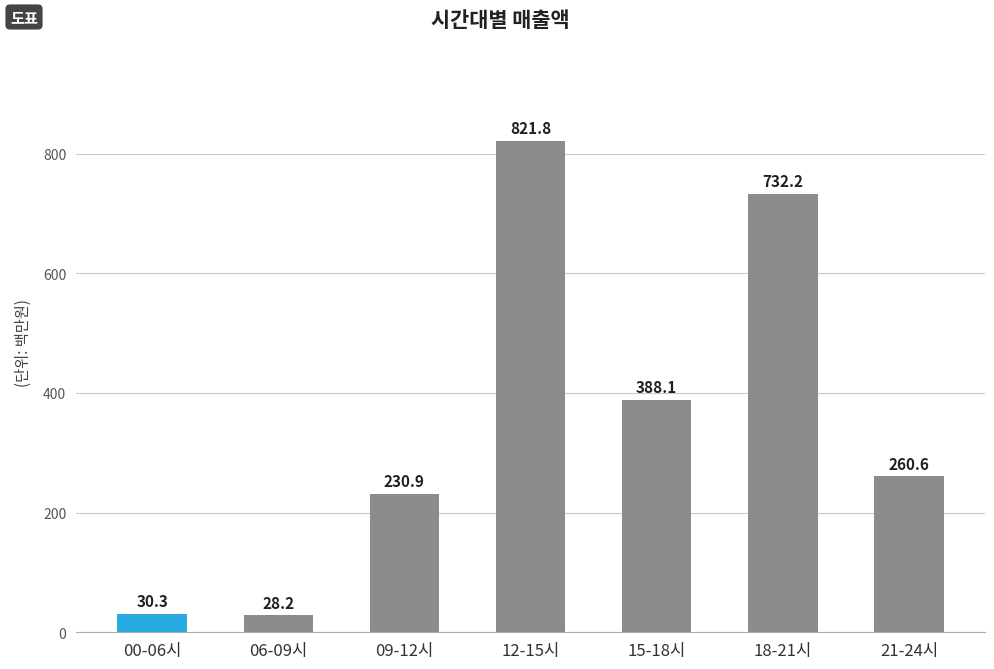

Read the value at 06-09시.

28.2